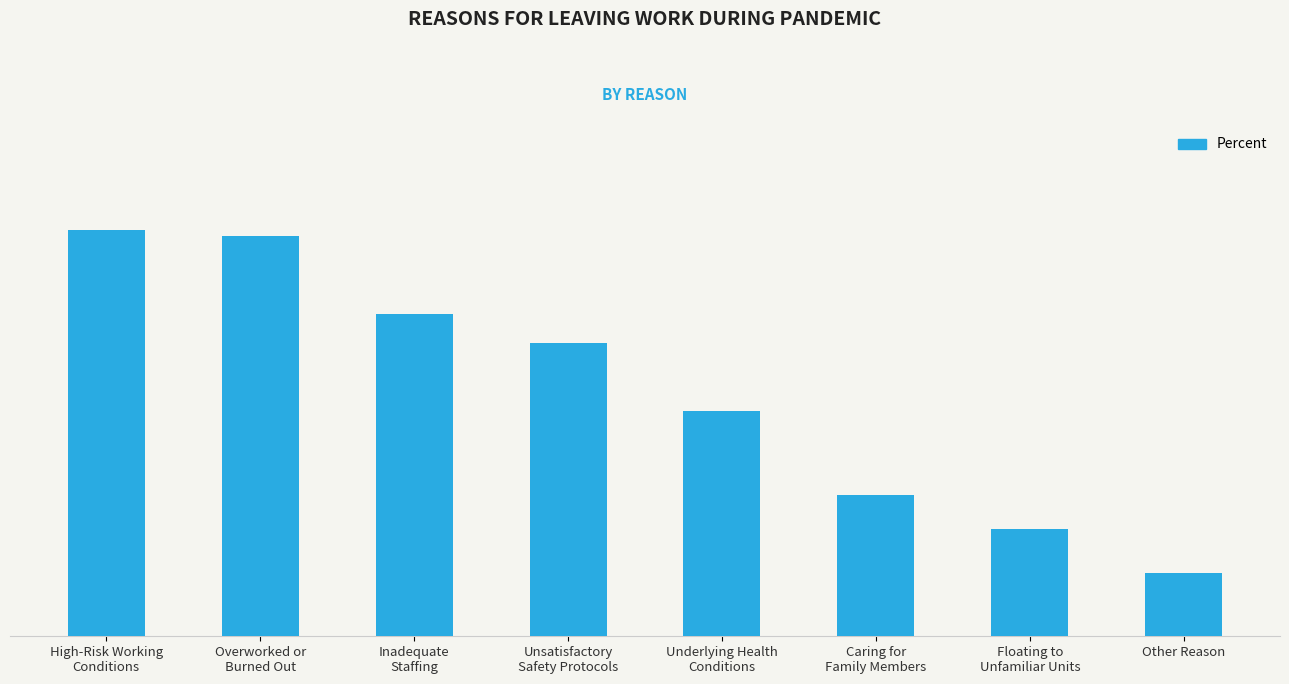

Are the bars horizontal?

No